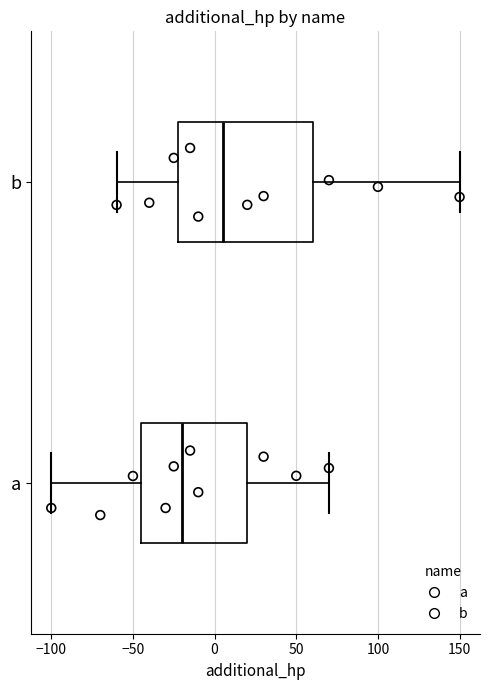

Which box is the widest, from its left edge to its right edge?

b